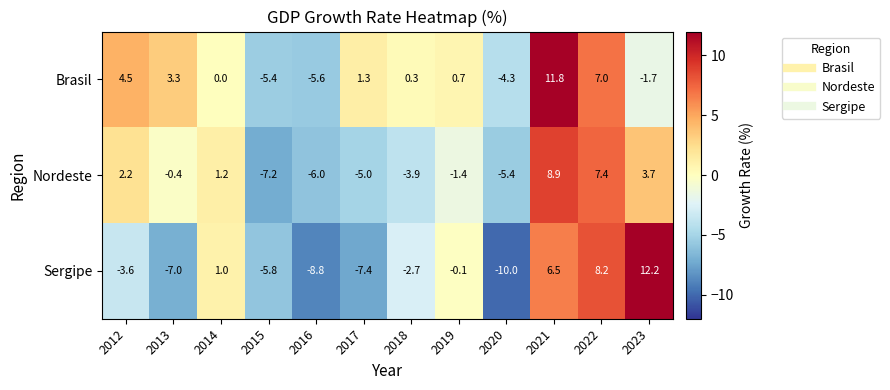

Where is Sergipe nearest to the value 1?

2014